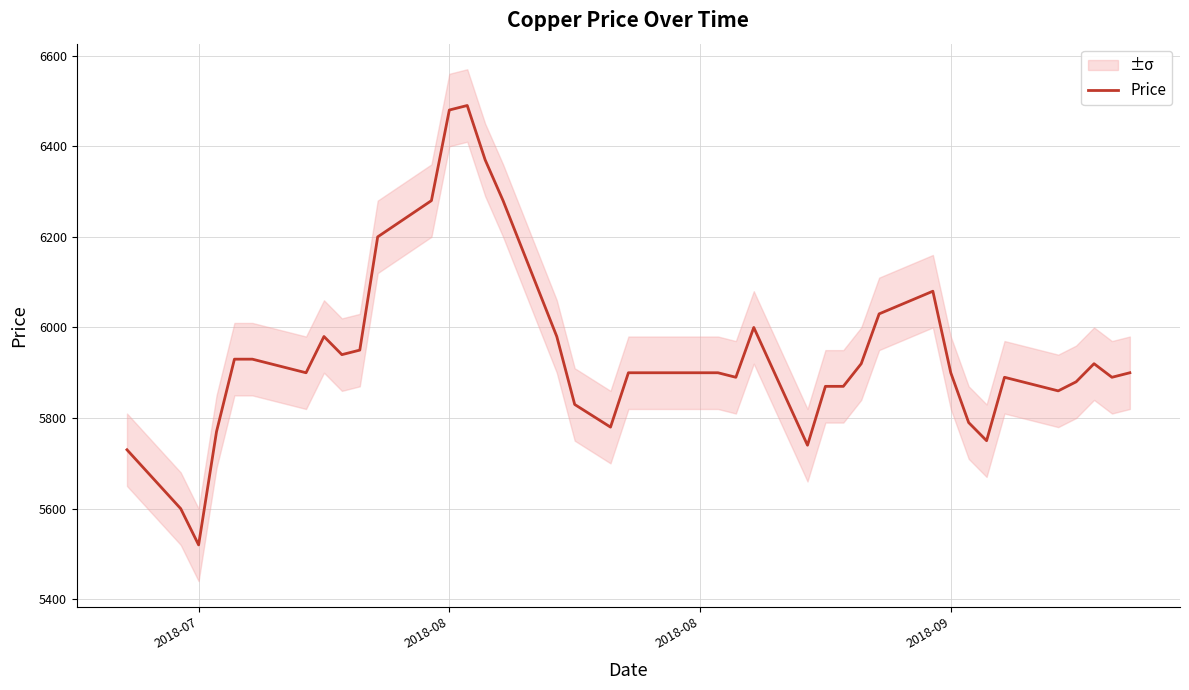

True or false: there are more than 2 points higher than both neighbors.

True